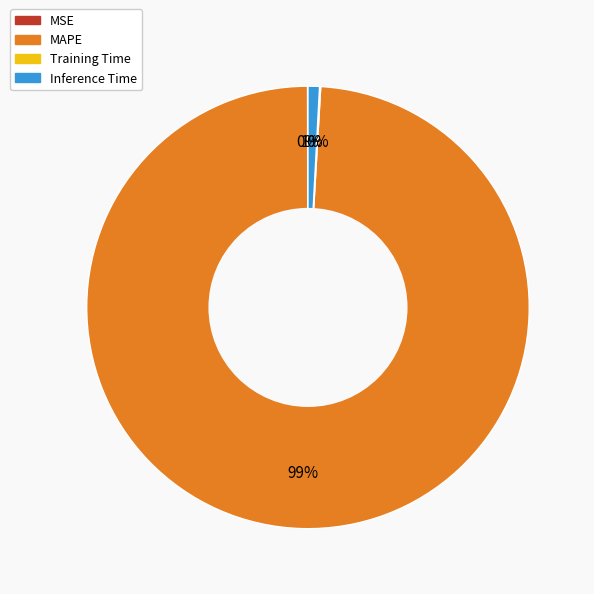

To the nearest percent, what portion does MAPE represent?

99%